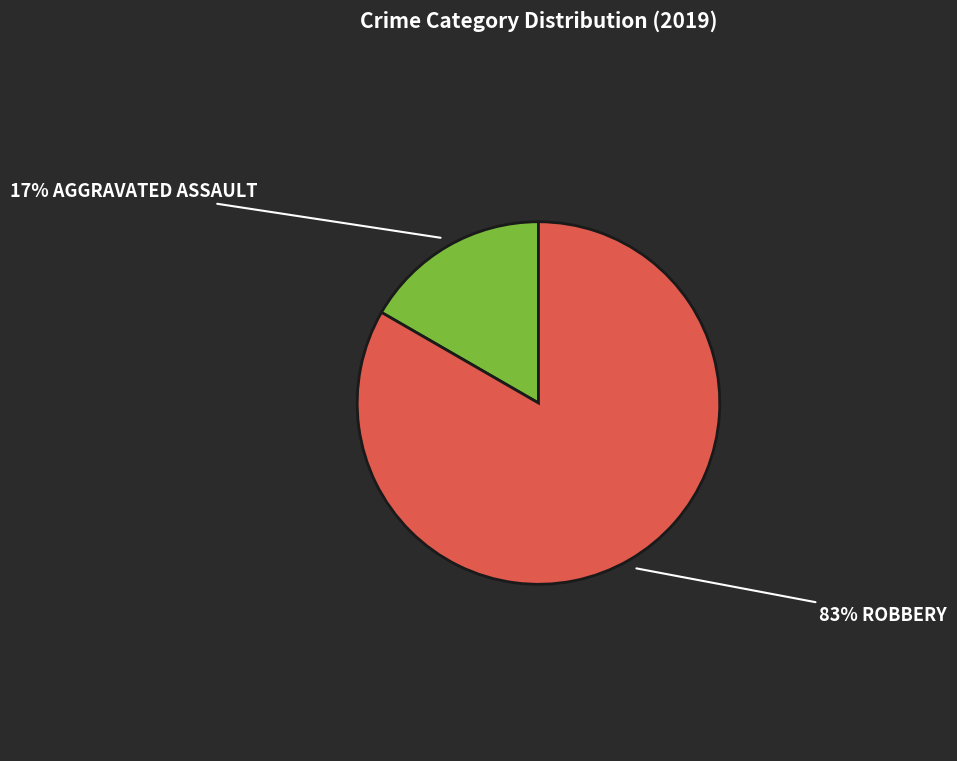

Count the number of slices in the pie.

2